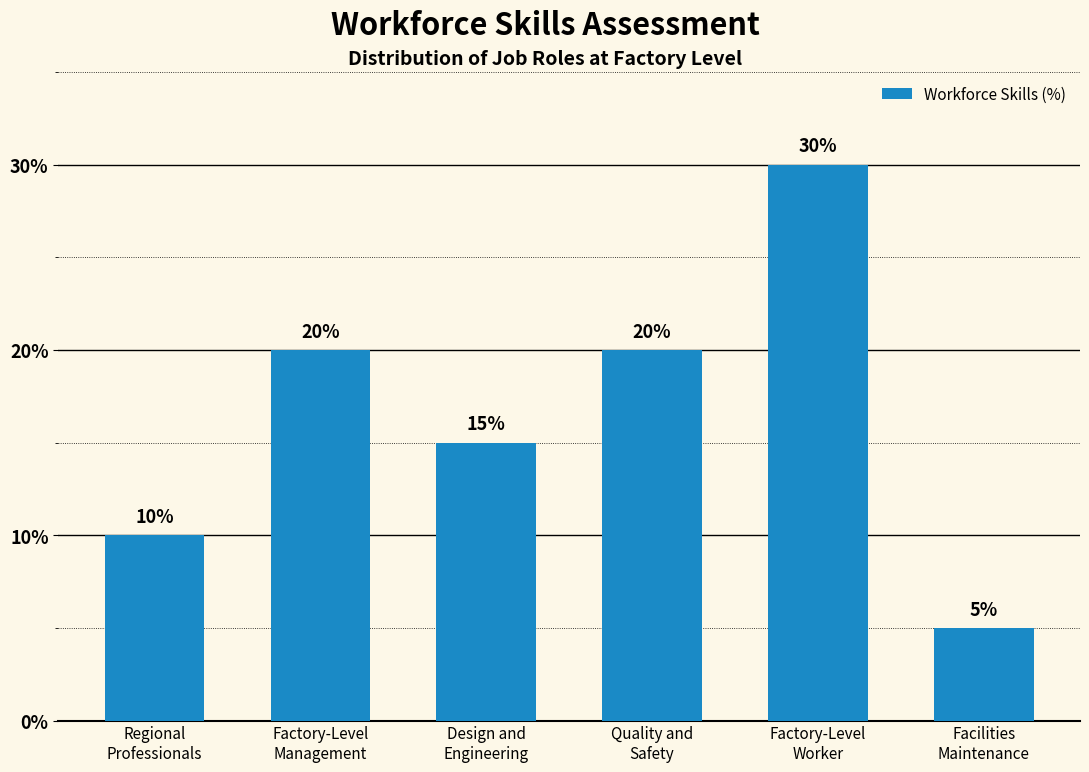

Count the values in the range 10 to 20.

4